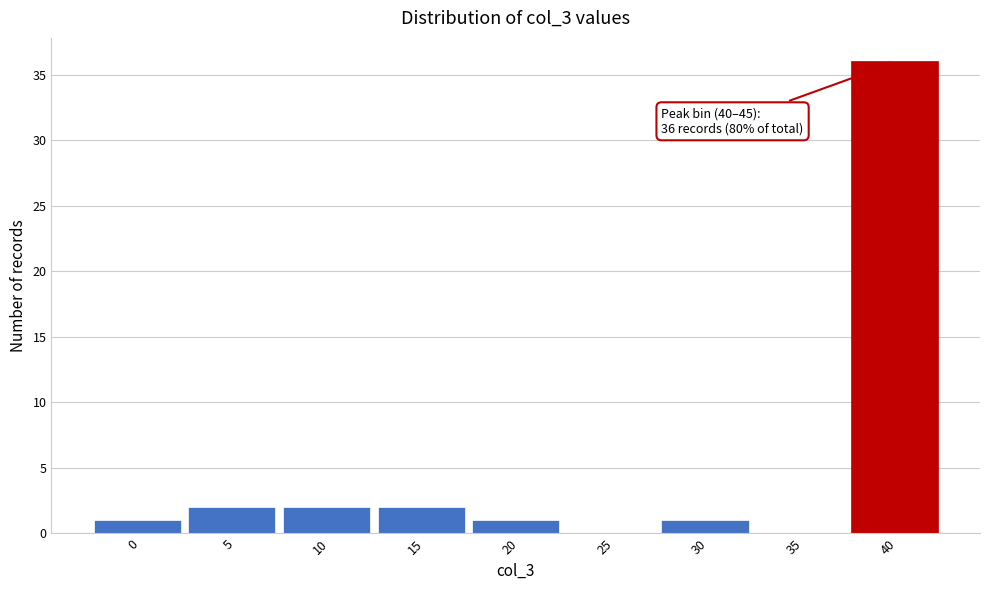

Reading left to right, transcribe all the data shown in this chart.

0=1	5=2	10=2	15=2	20=1	25=0	30=1	35=0	40=36